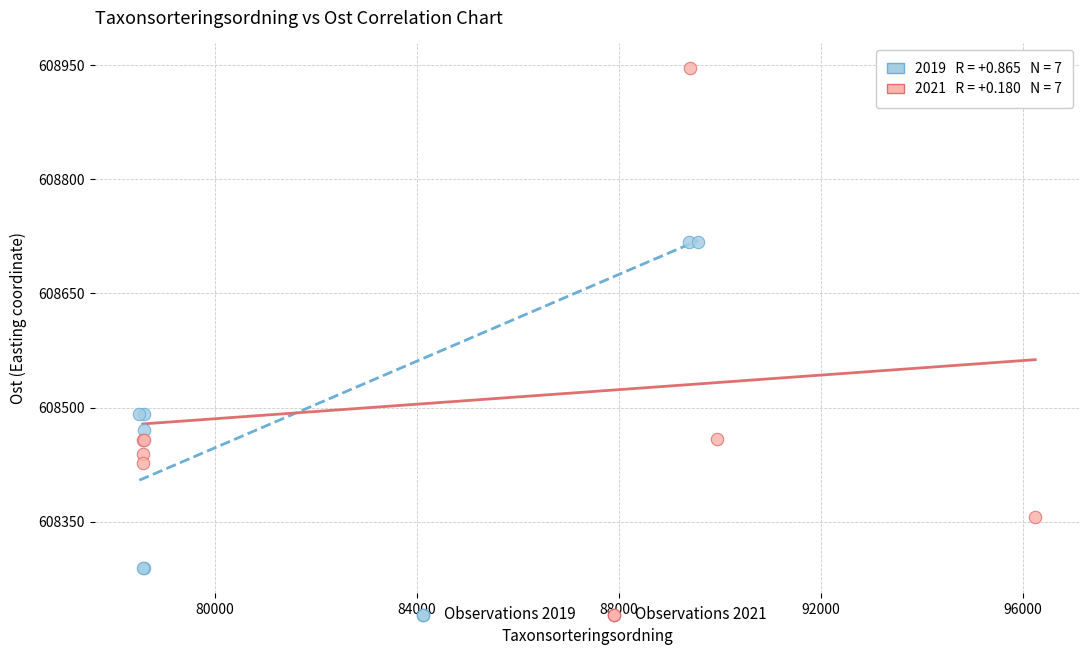

What are all the series names shown in the legend?

Observations 2019, Observations 2021